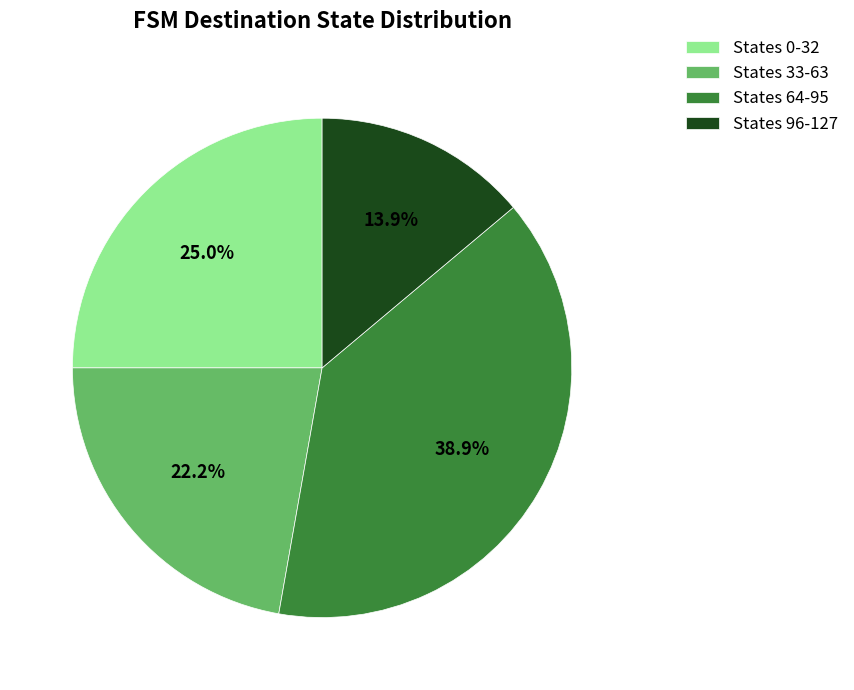

Which category has the smallest portion of the pie?

States 96-127